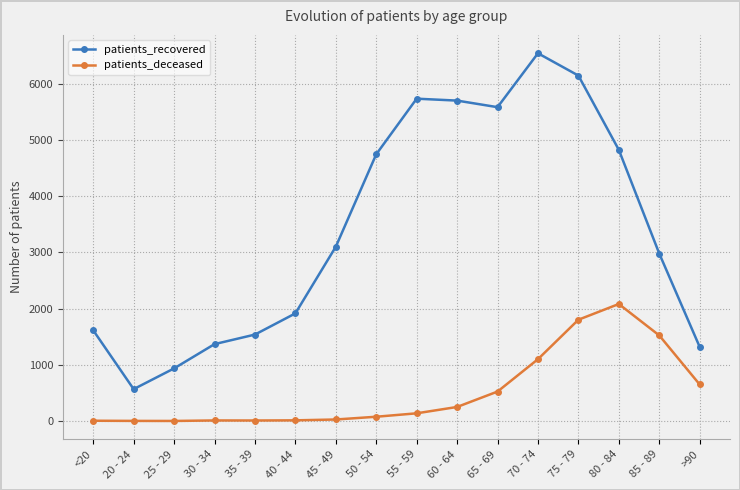

Which series has the largest total across all categories?

patients_recovered